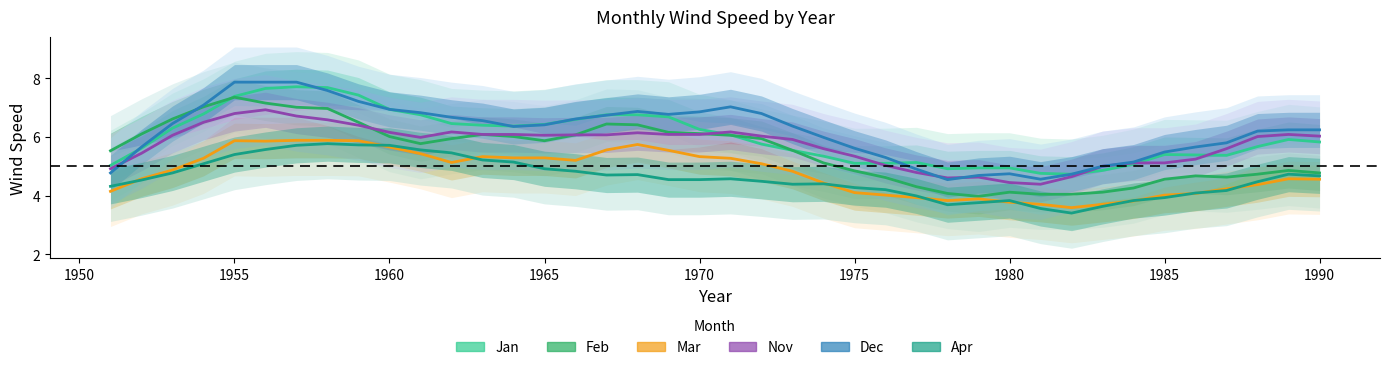

What is the average value of the Dec series?

6.2